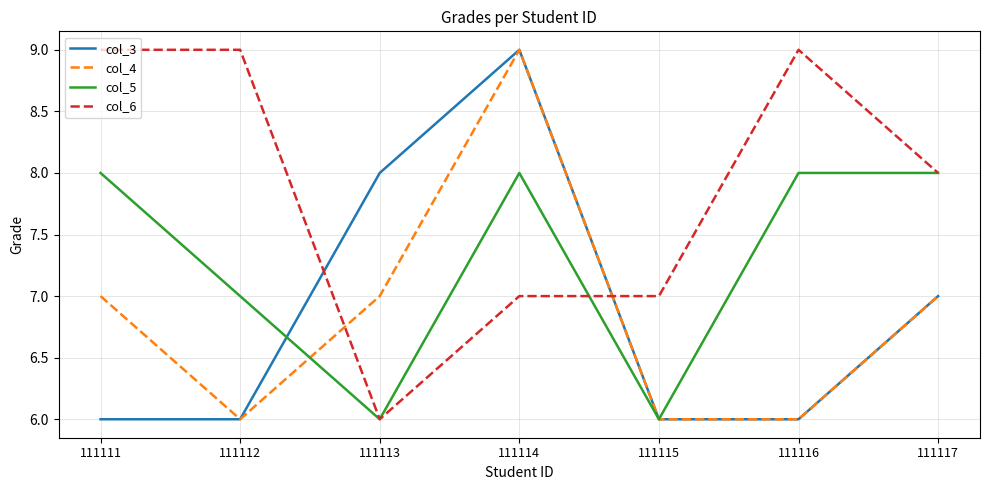

What is the difference between the maximum and minimum values in the col_3 series?

3